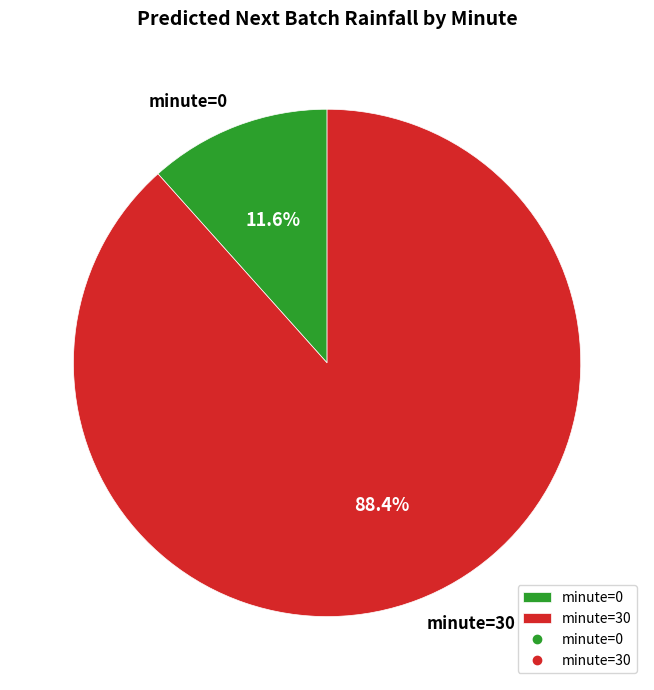

Which has a higher value, minute=30 or minute=0?

minute=30